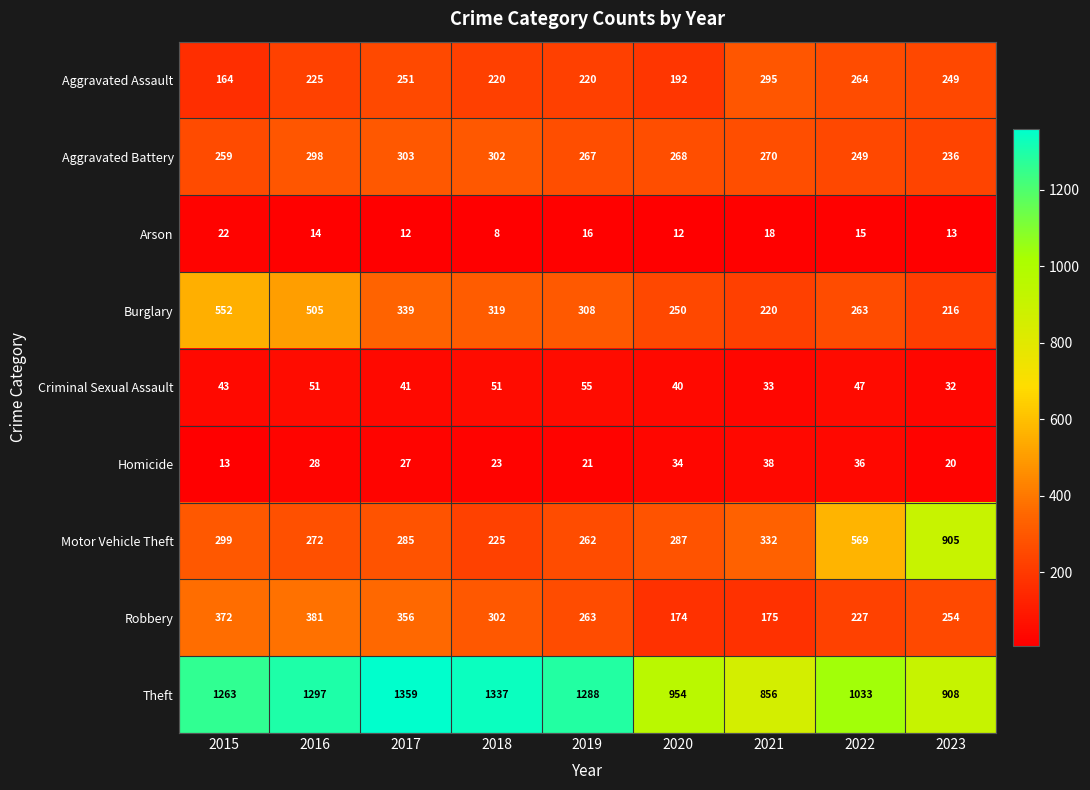

Where is Theft nearest to the value 1107?

2022